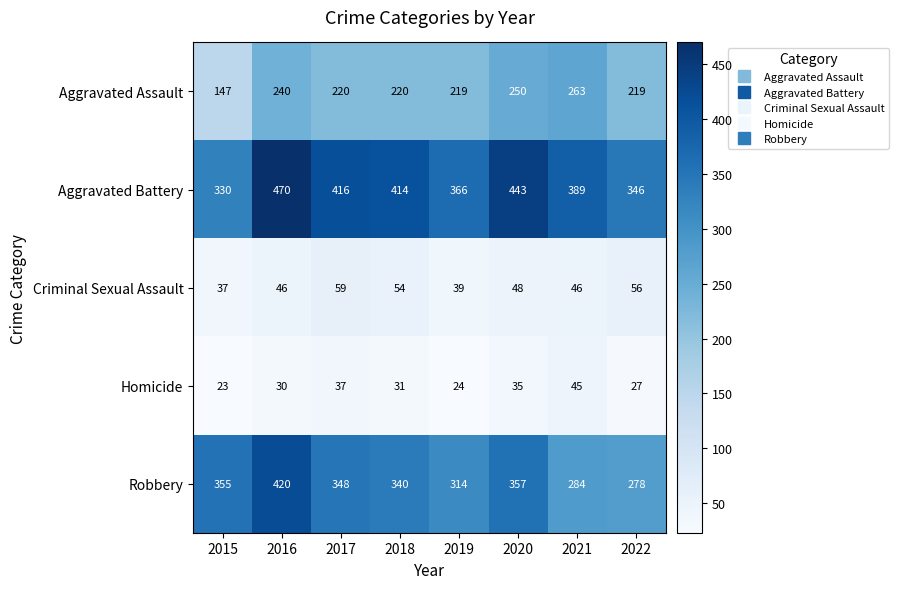

What is the average value of the Robbery series?

337